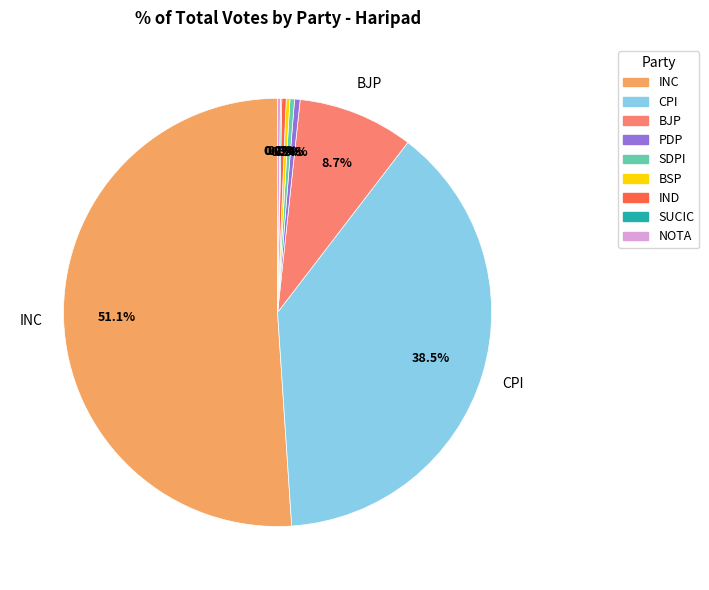

Which slice is the largest?

INC